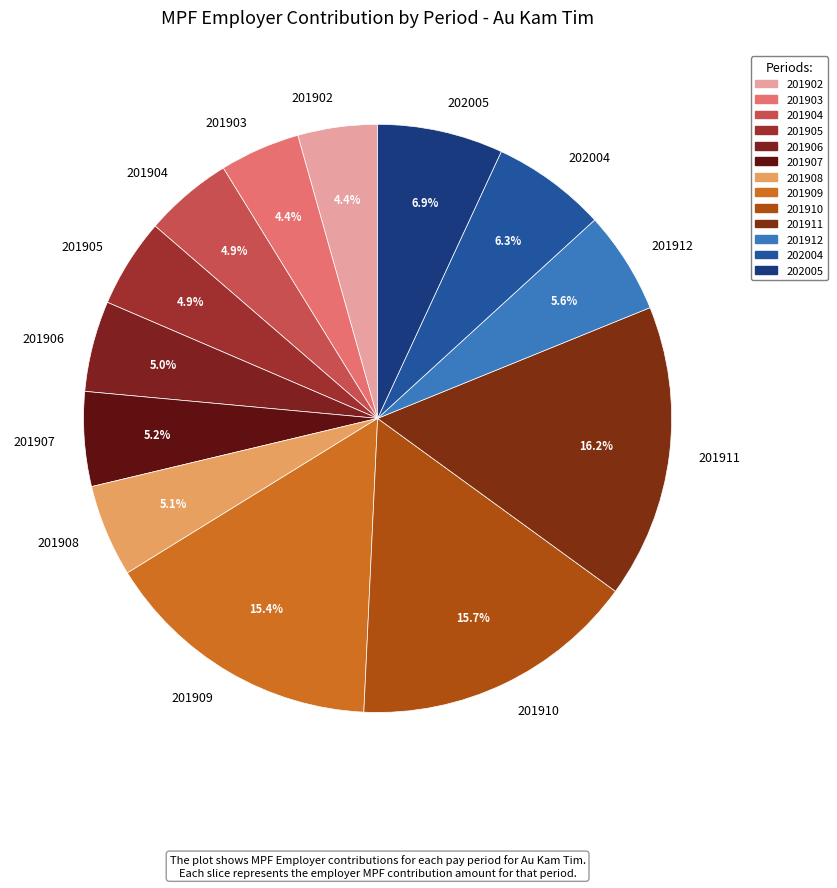

Is 201911 the majority of the pie?

No